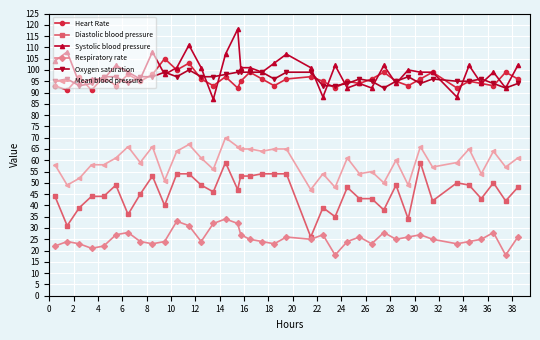

Is this an area chart (filled region under the line)?

No